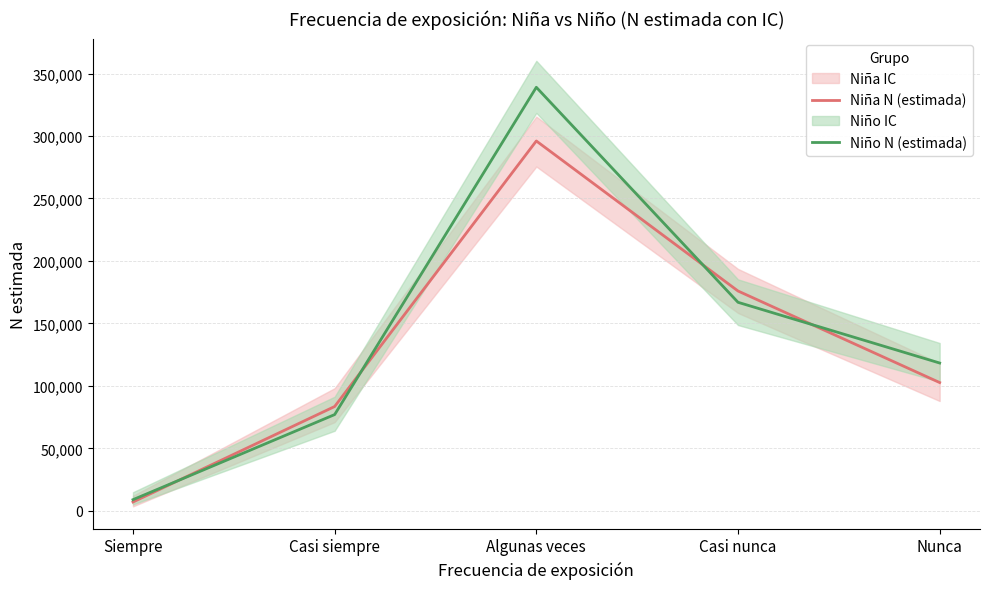

How many values in the Niño N (estimada) series are below 118356?

2